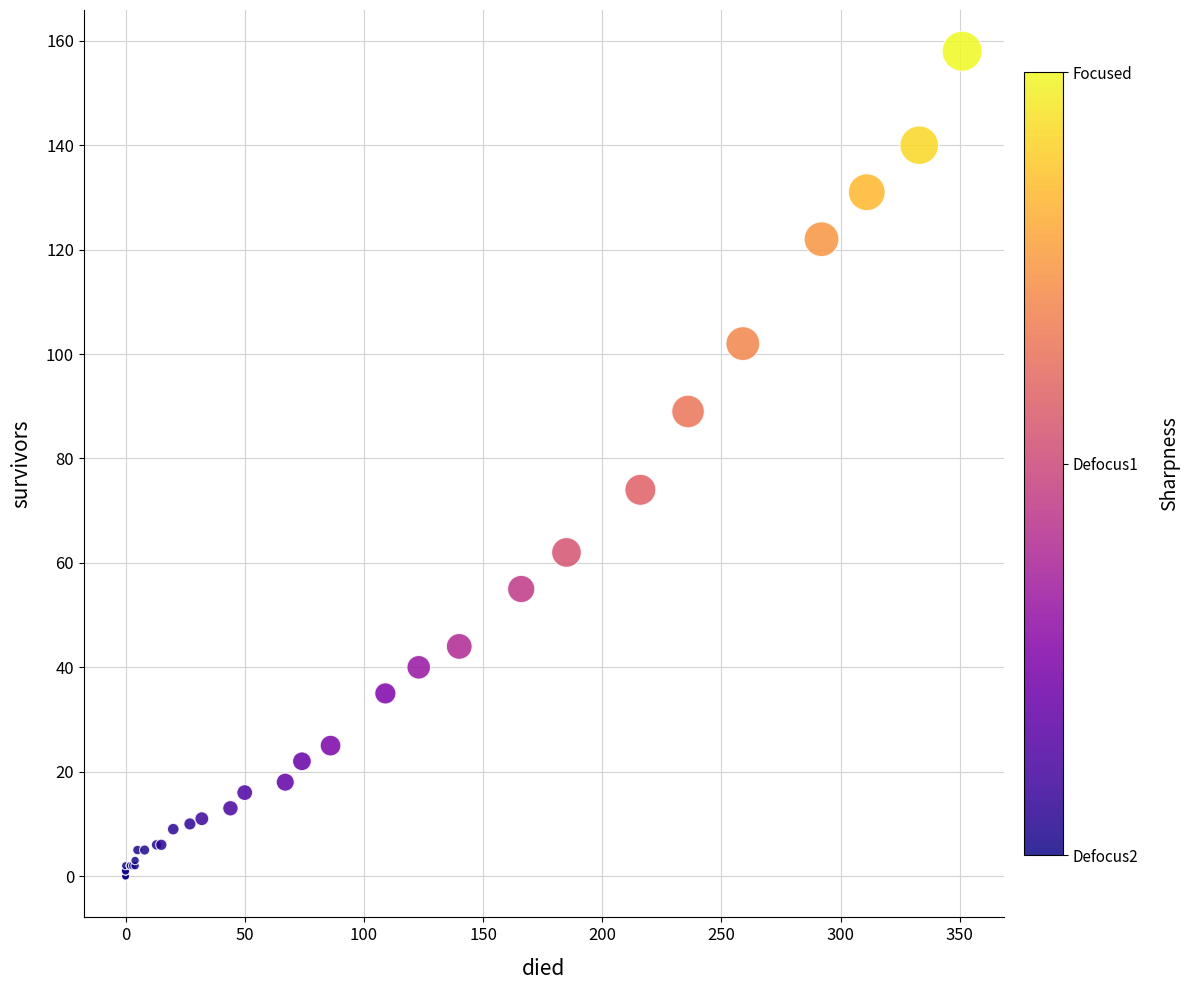

What Y value in the scatter plot is closest to 79?

74